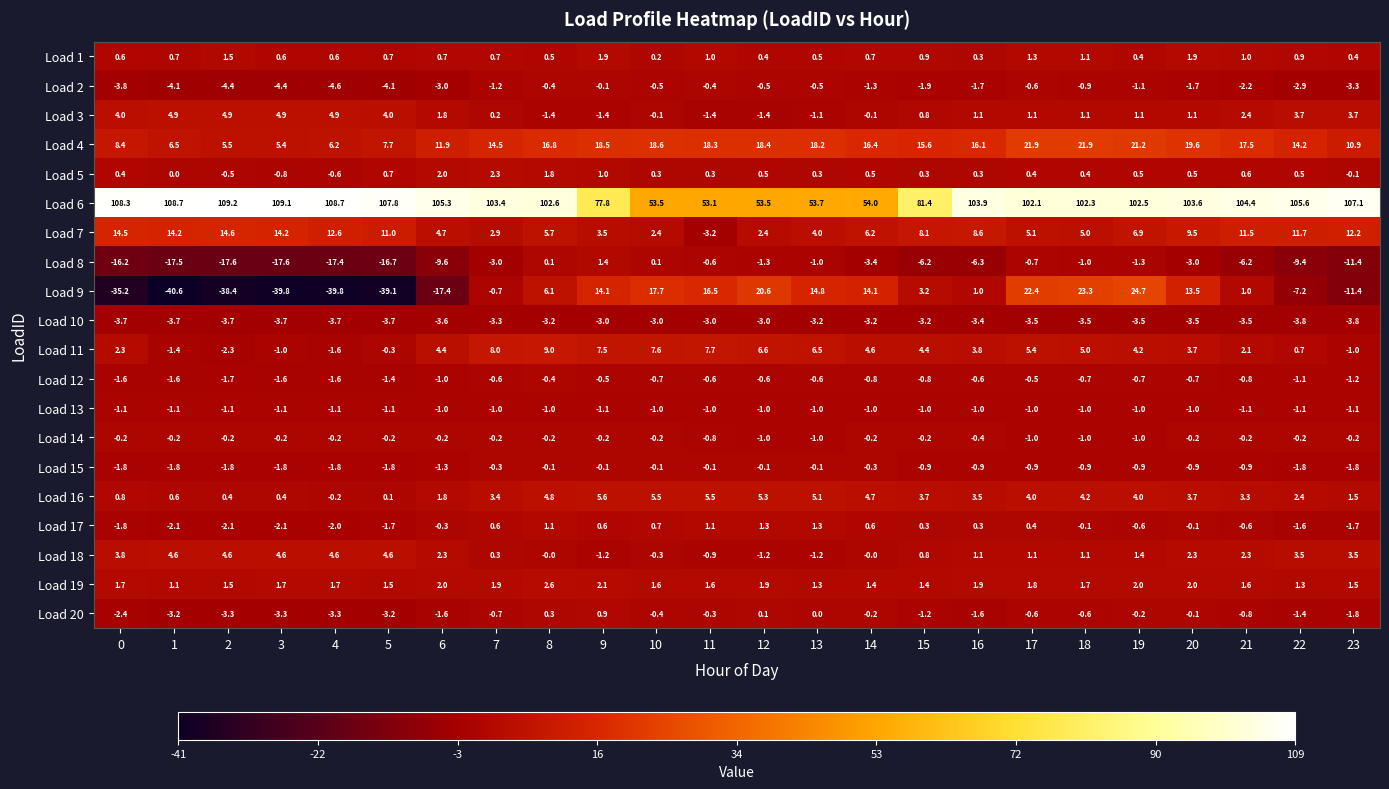

The value of Load 19 at 21 is 1.6. True or false?

True